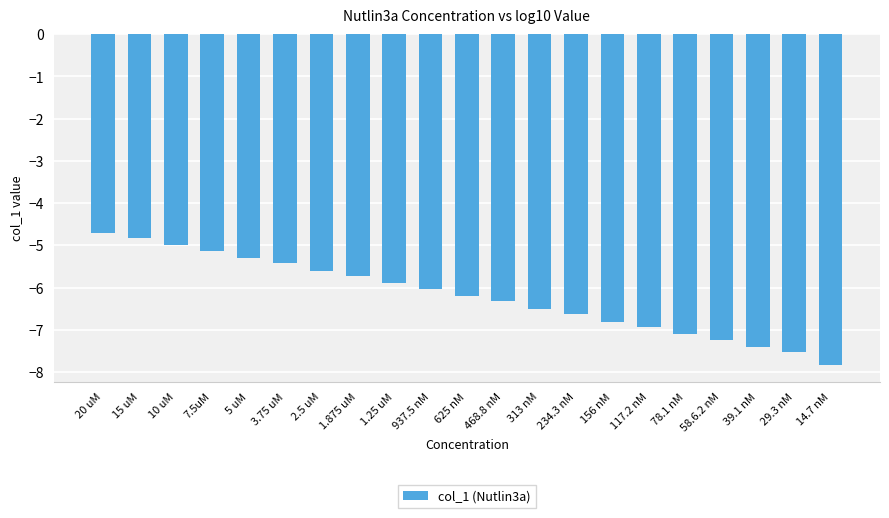

Are the bars grouped side by side (vs. stacked)?

No